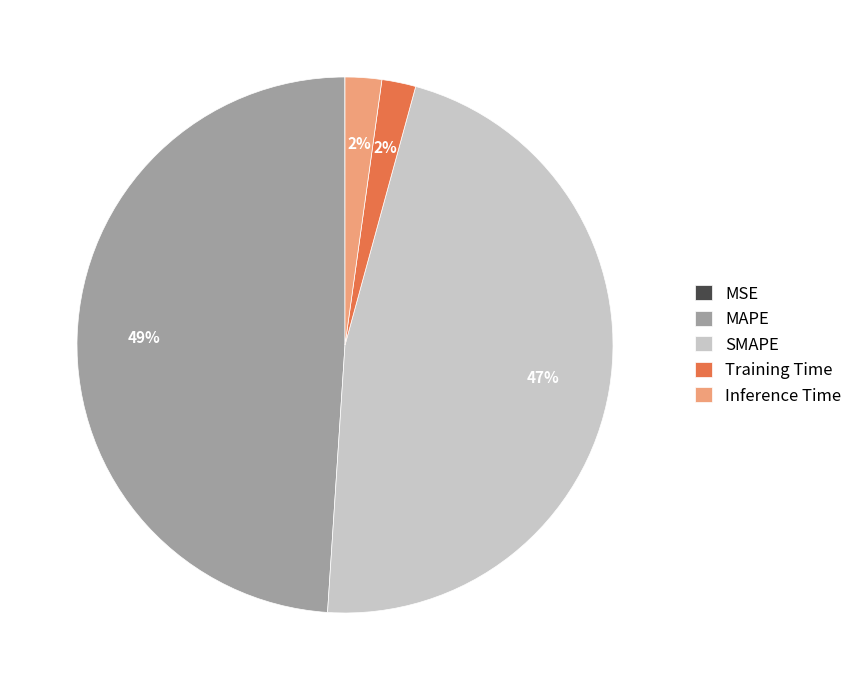

What is the ratio of the value at SMAPE to the value at MAPE?

1.0